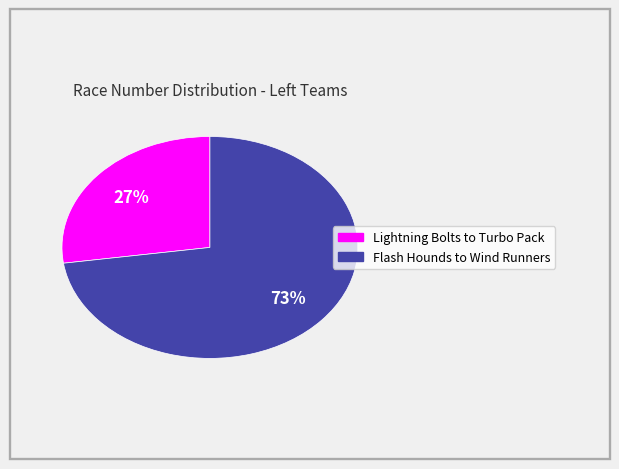

How many slices are in this pie chart?

2